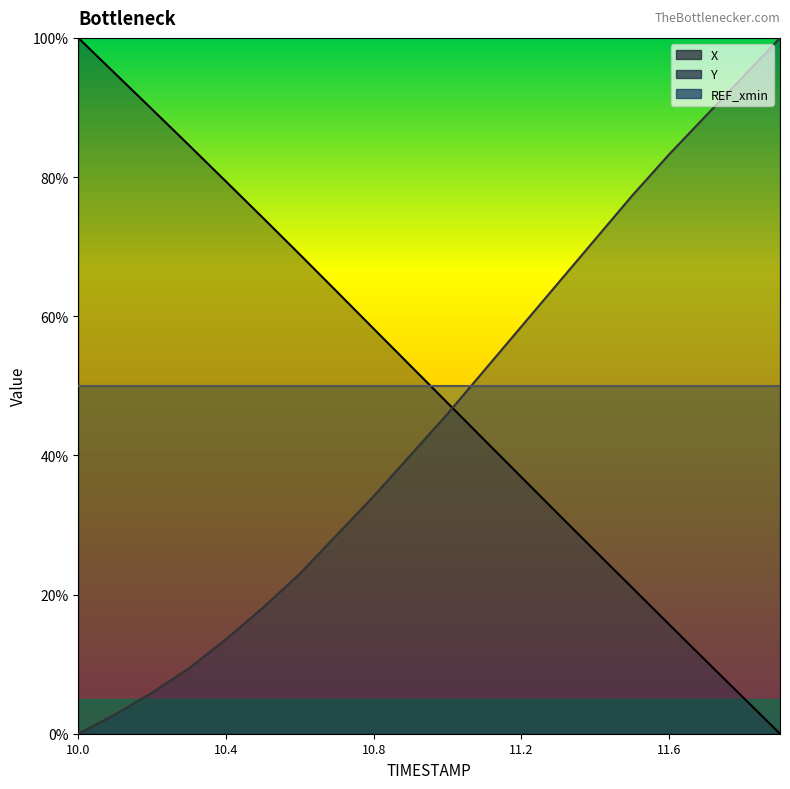

Which series changed the most between 10.7 and 10.8?

Y